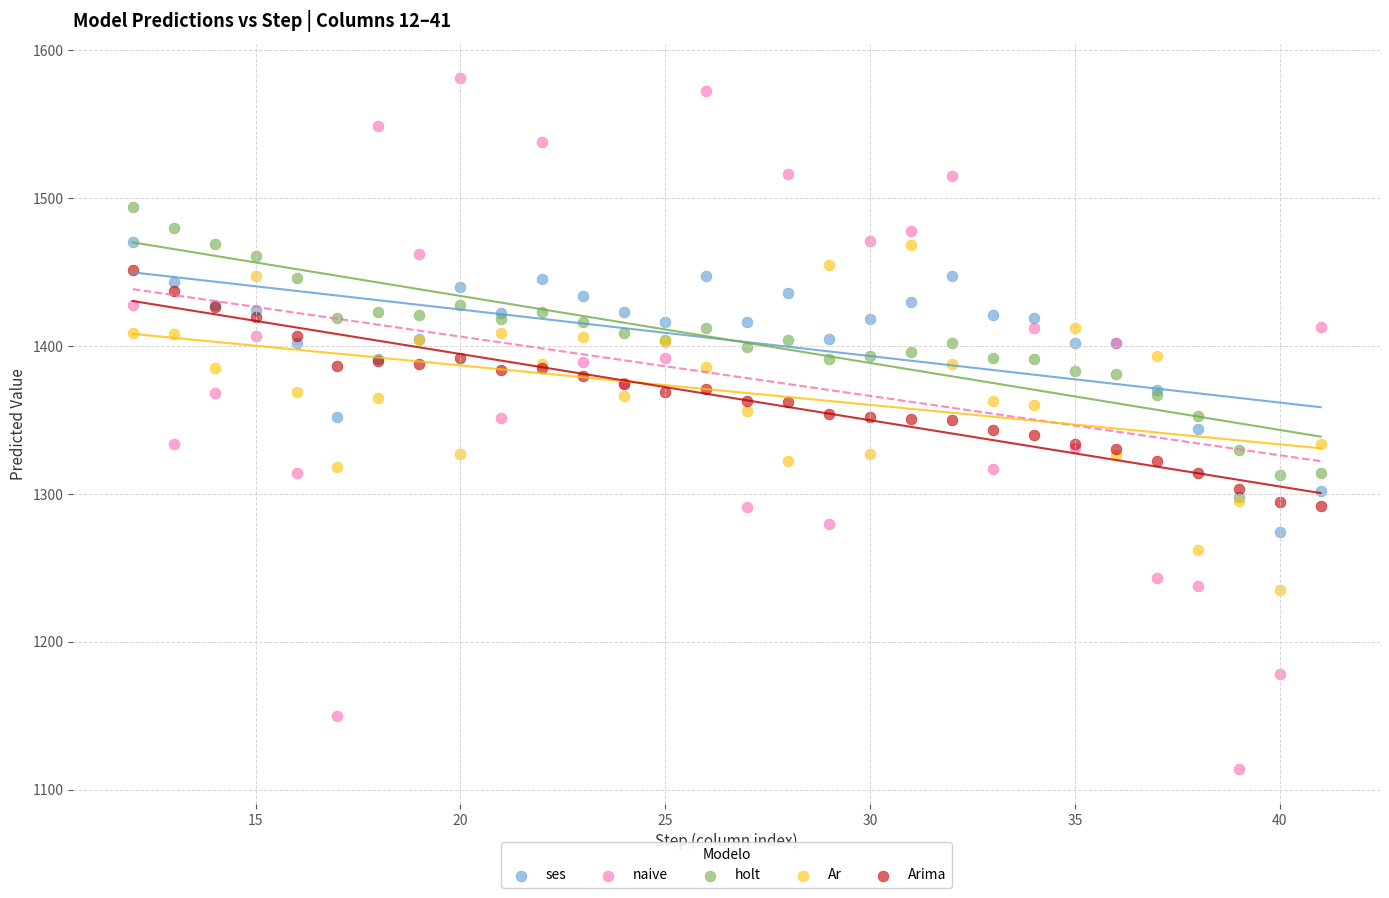

Which series has the largest Y range (max minus min)?

naive